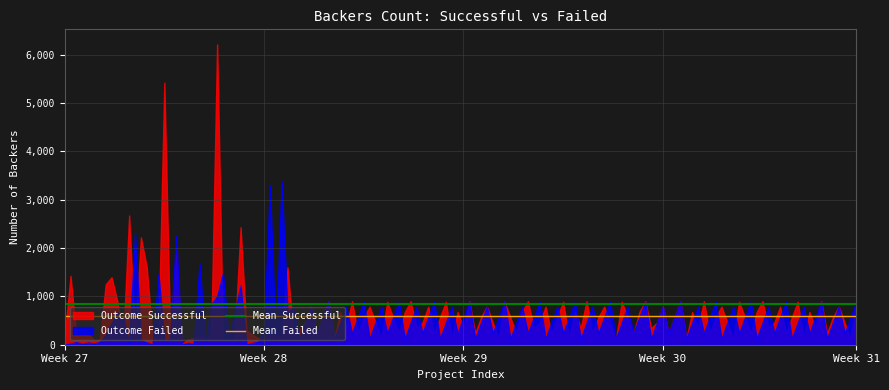

Which series has the widest spread of values?

Outcome Successful